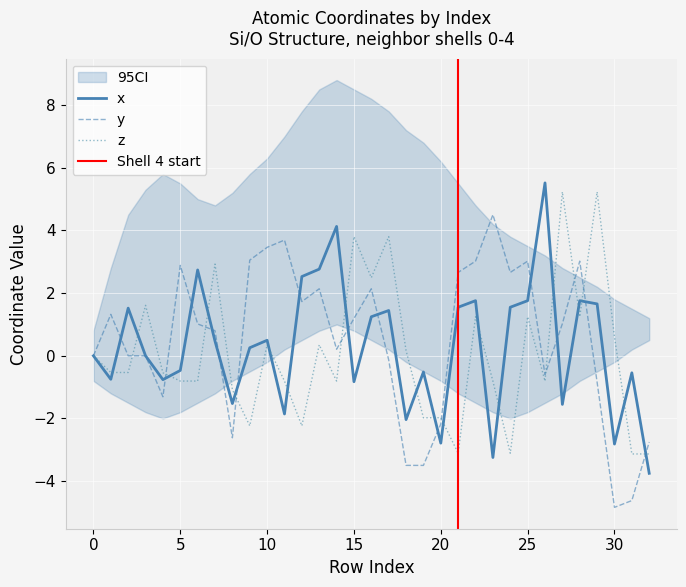

Count the number of categories in the chart.

33